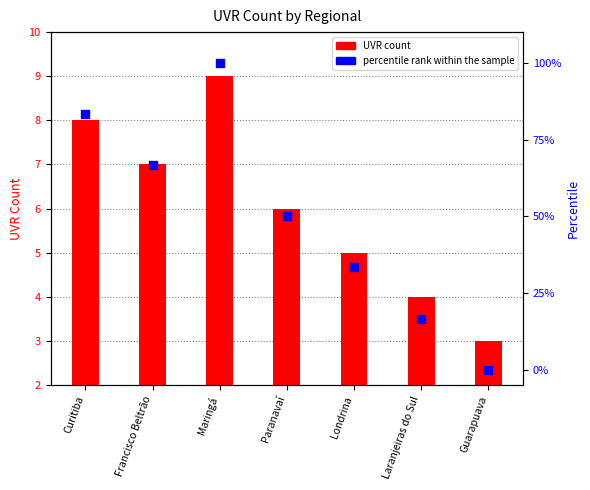

What are all the series names shown in the legend?

UVR count, percentile rank within the sample